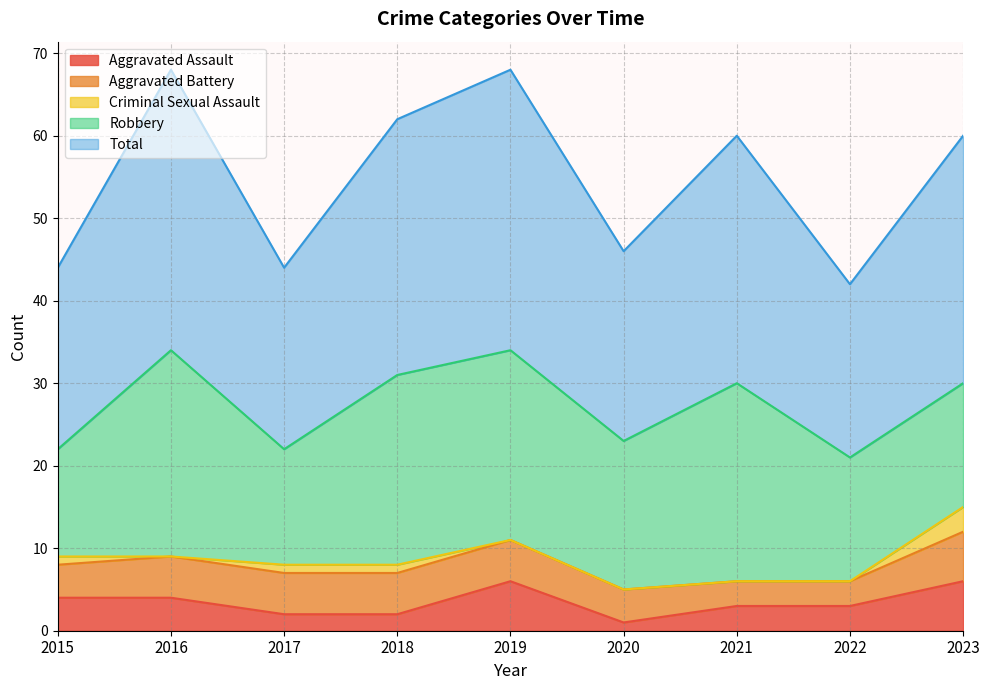

At 2021, list the series in order from smallest to largest.

Criminal Sexual Assault, Aggravated Assault, Aggravated Battery, Robbery, Total